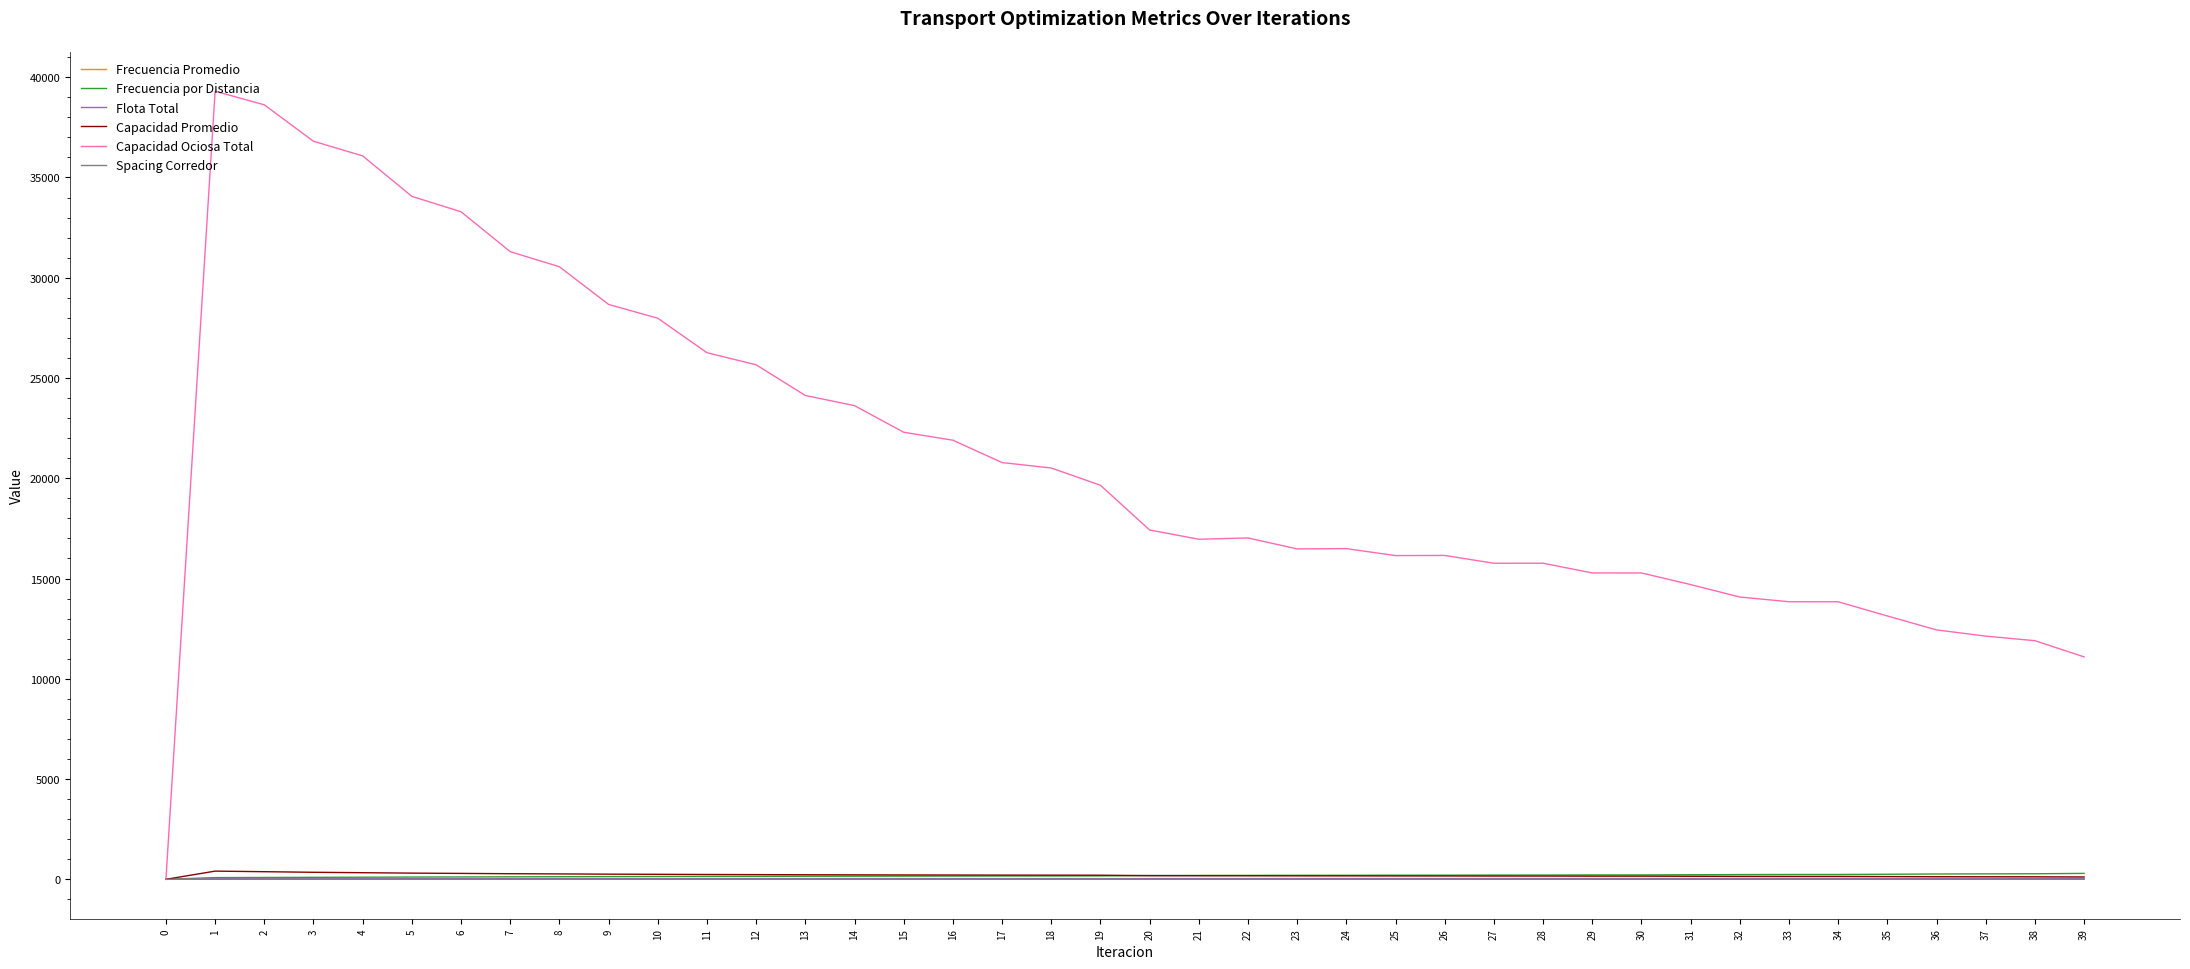

The value of Capacidad Ociosa Total at 19 is 19652.1. True or false?

True